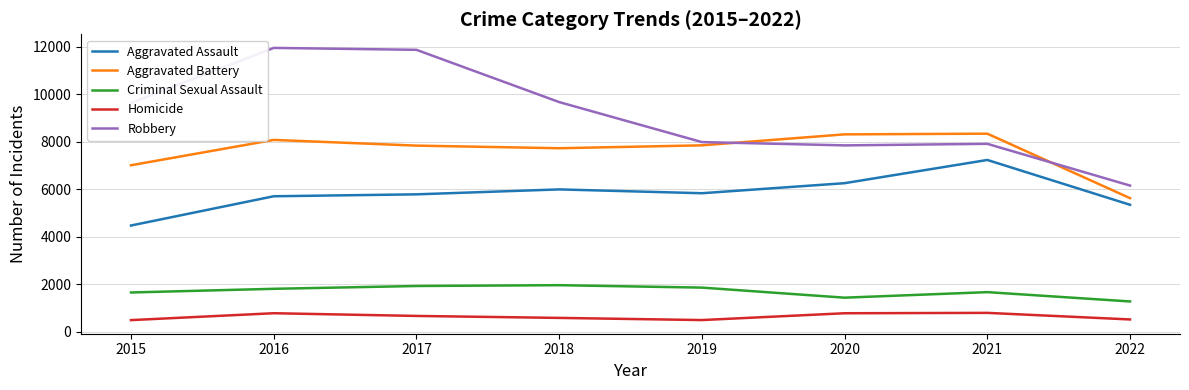

True or false: Homicide and Aggravated Assault cross at least once.

False